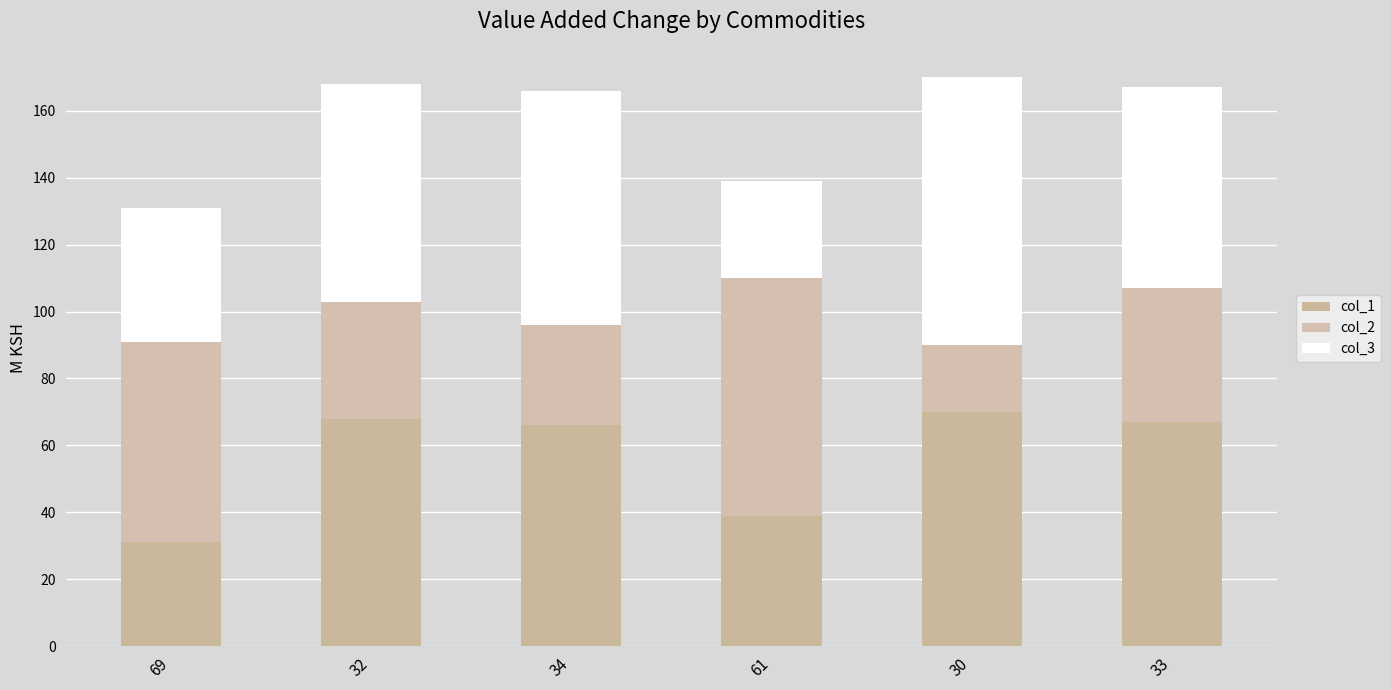

What is the value of the col_1 bar at the 2nd from the left?

68